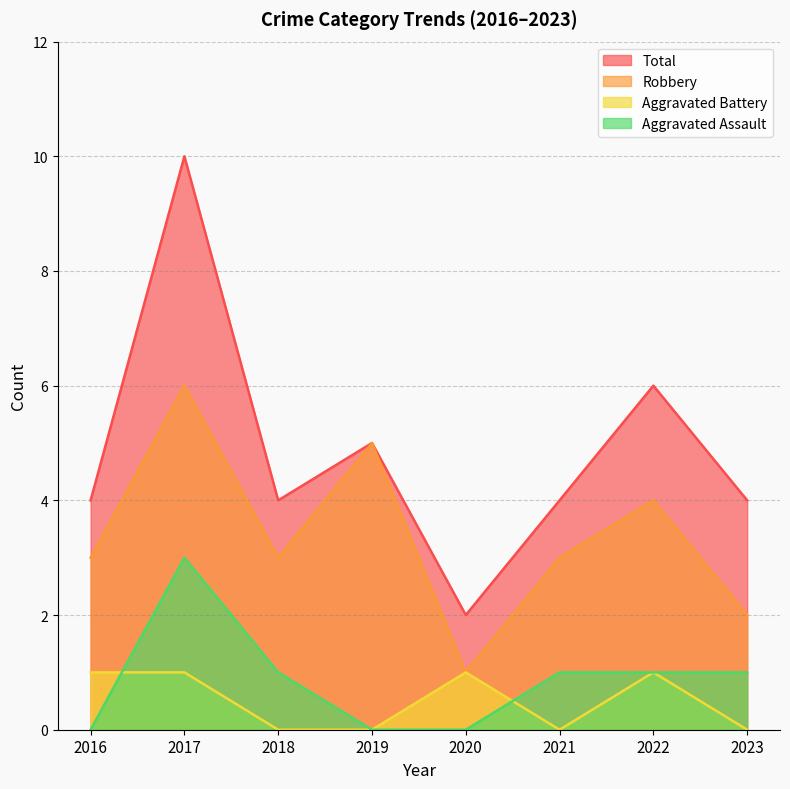

Reading left to right, transcribe all the data shown in this chart.

Aggravated Assault: 2016=0	2017=3	2018=1	2019=0	2020=0	2021=1	2022=1	2023=1
Aggravated Battery: 2016=1	2017=1	2018=0	2019=0	2020=1	2021=0	2022=1	2023=0
Robbery: 2016=3	2017=6	2018=3	2019=5	2020=1	2021=3	2022=4	2023=2
Total: 2016=4	2017=10	2018=4	2019=5	2020=2	2021=4	2022=6	2023=4